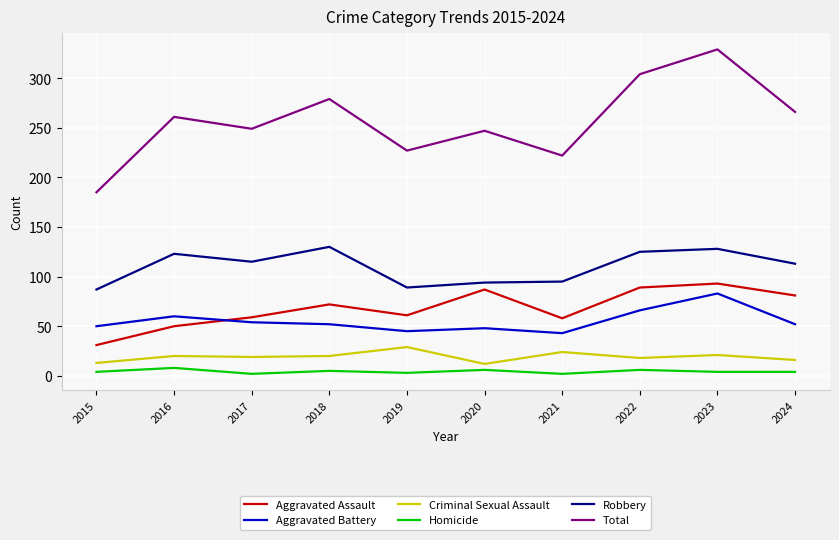

In Robbery, how many points are higher than both neighbors (excluding endpoints)?

3